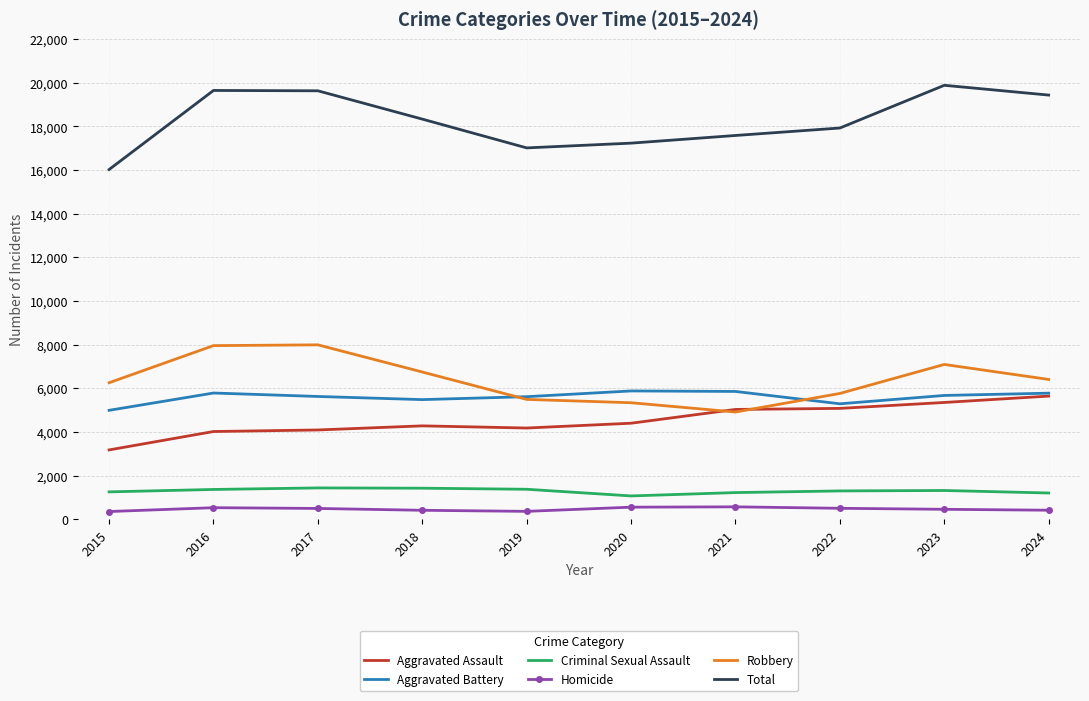

In Homicide, how many points are lower than both neighbors (excluding endpoints)?

1